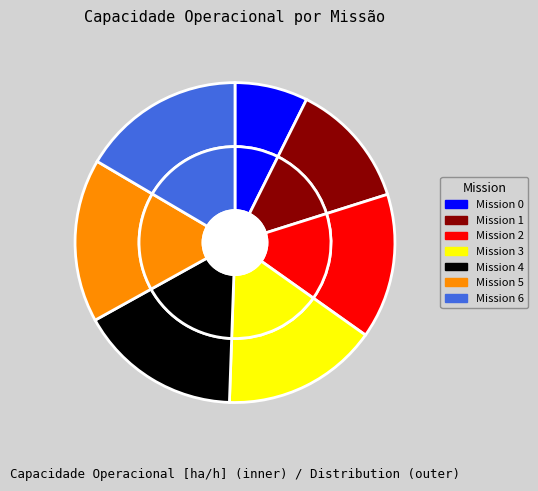

Is it true that 4 is 16% of the pie?

True